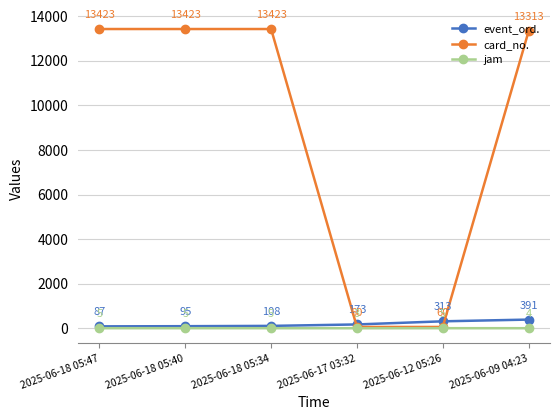

True or false: event_ord. has more than 0 points higher than both neighbors.

False